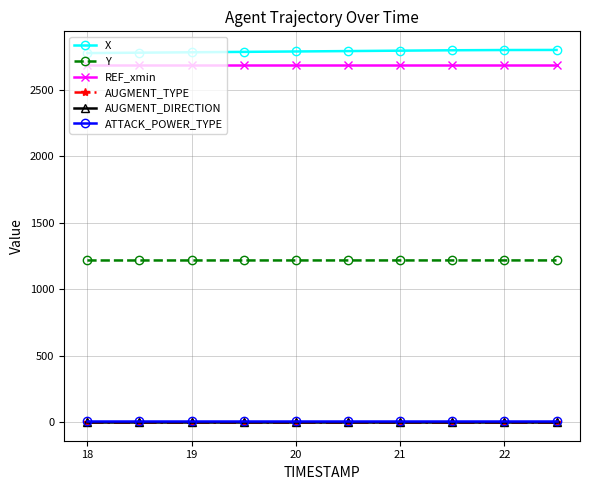

What is the value of the Y point at the 10th from the left?

1216.7